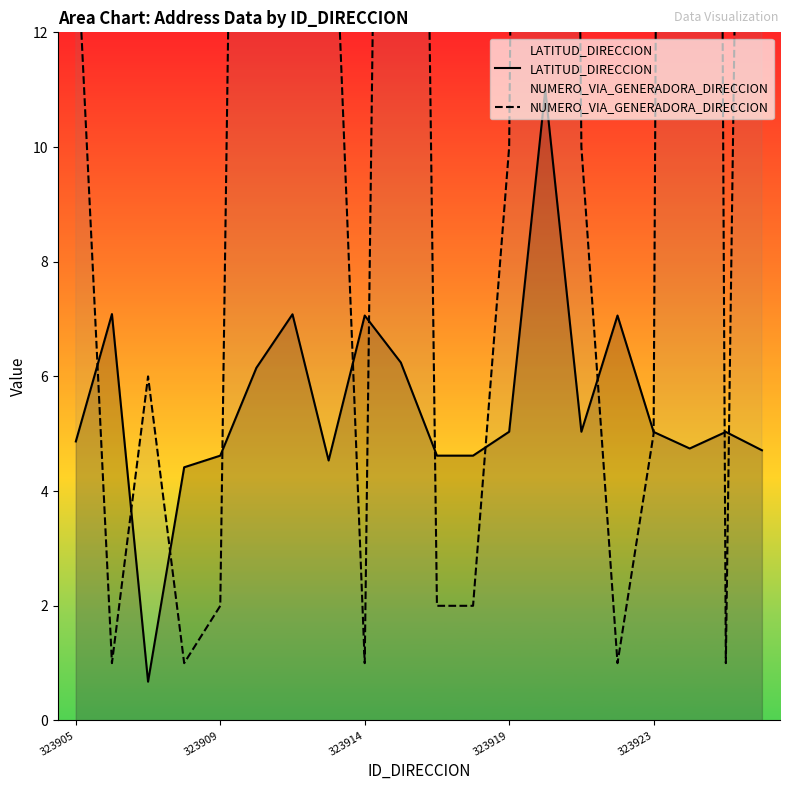

What is the total value across all series at 19?

51.7